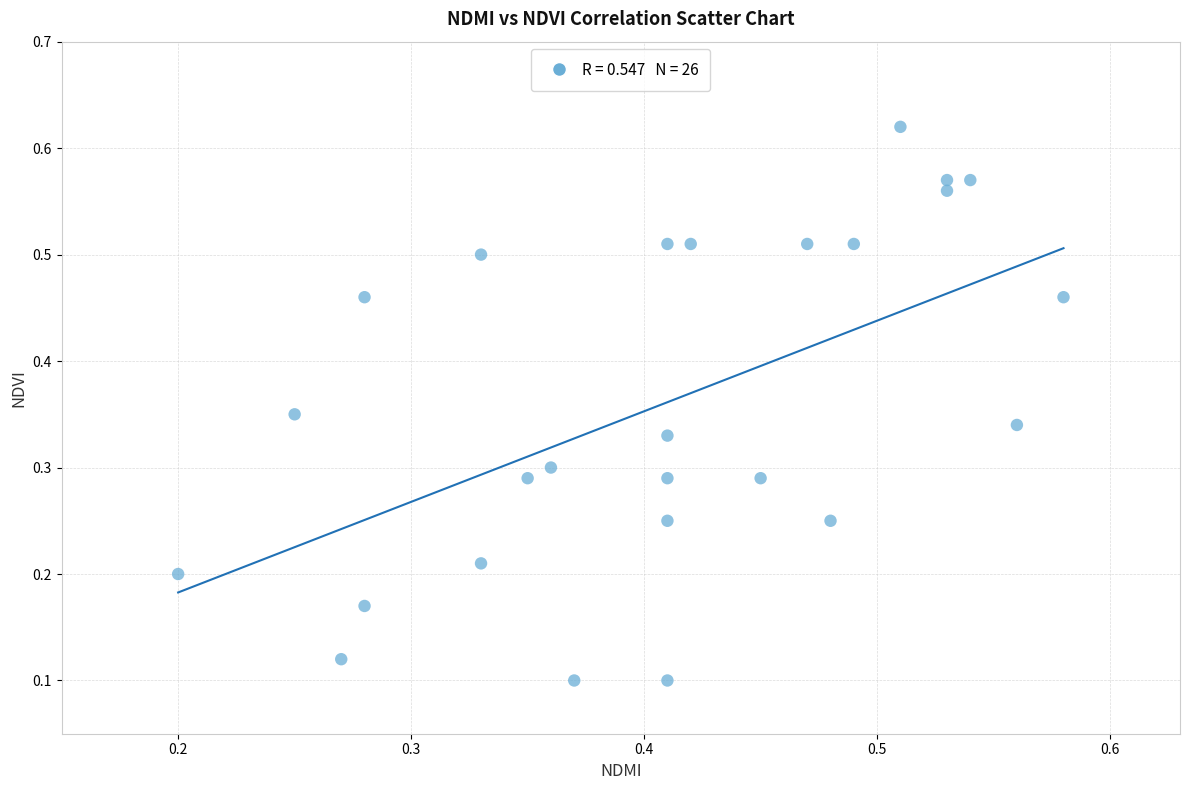

What is the range of X values (max minus min)?

0.4